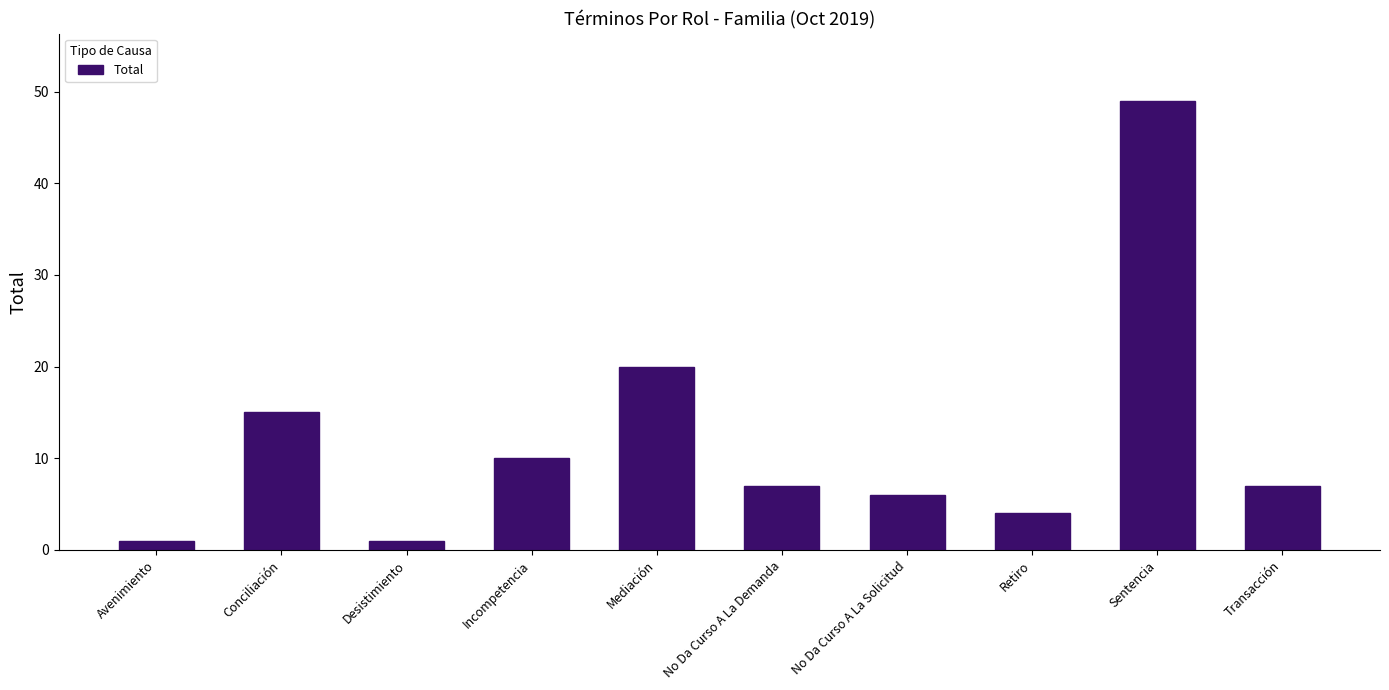

Reading right to left, list all the values displayed in this chart.

7	49	4	6	7	20	10	1	15	1